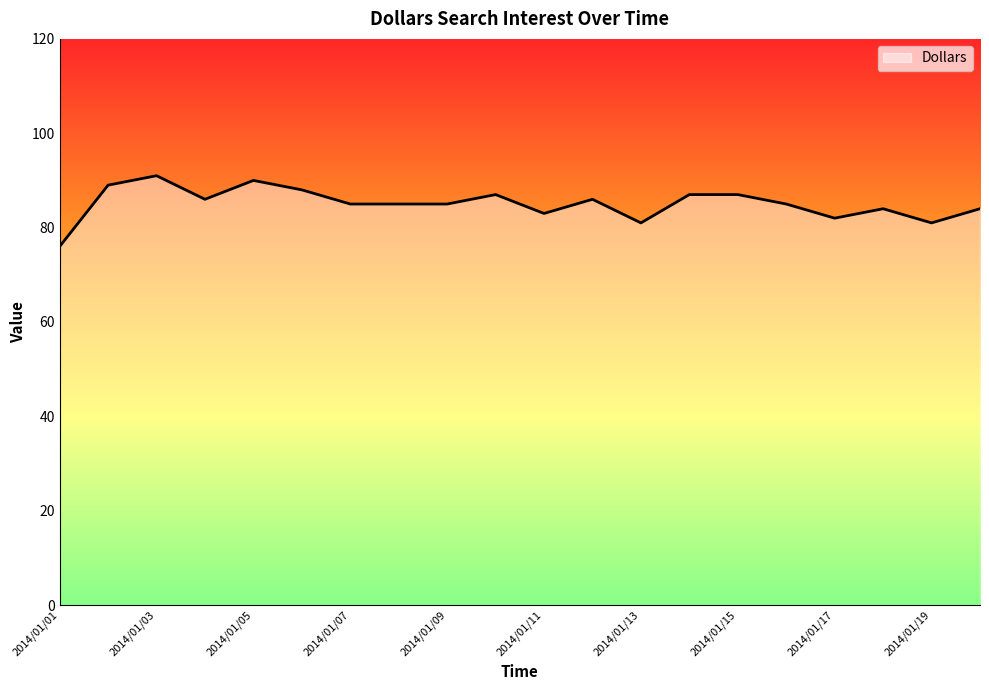

What is the smallest value displayed?

76